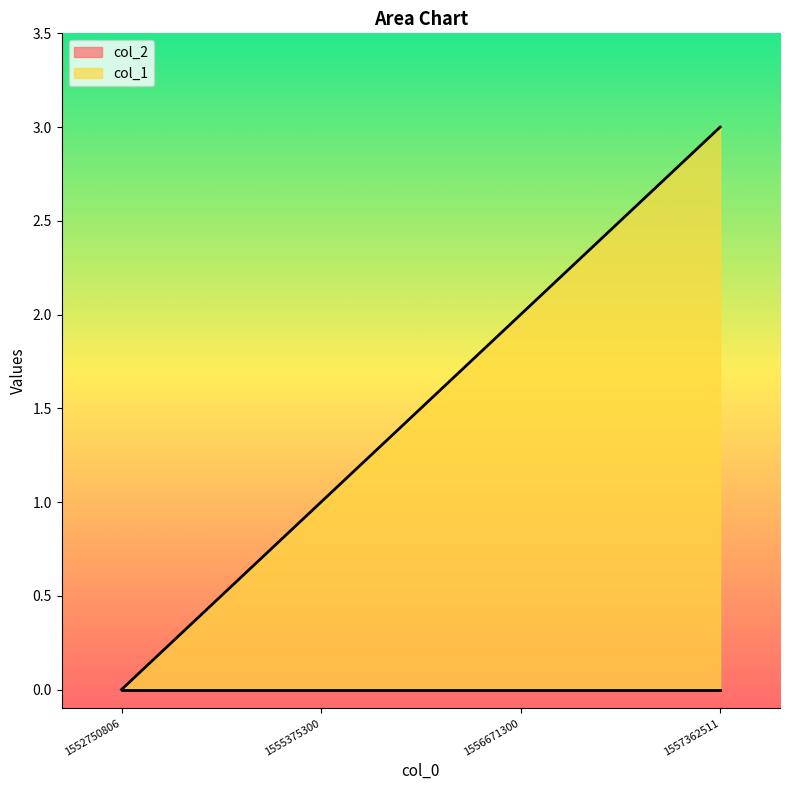

Rank the categories by value from highest to lowest.

1557362511, 1556671300, 1555375300, 1552750806